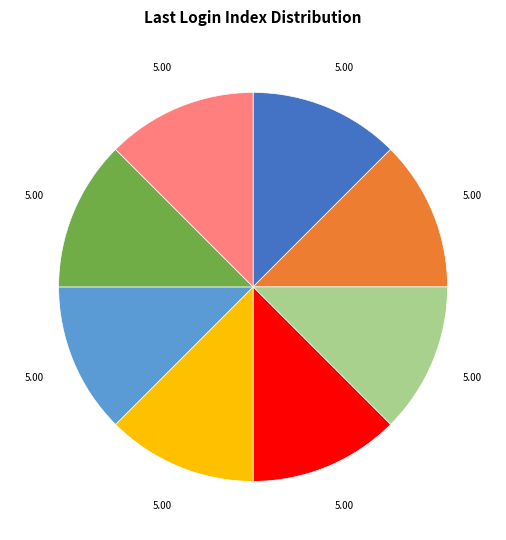

Is there a majority slice in this chart?

No